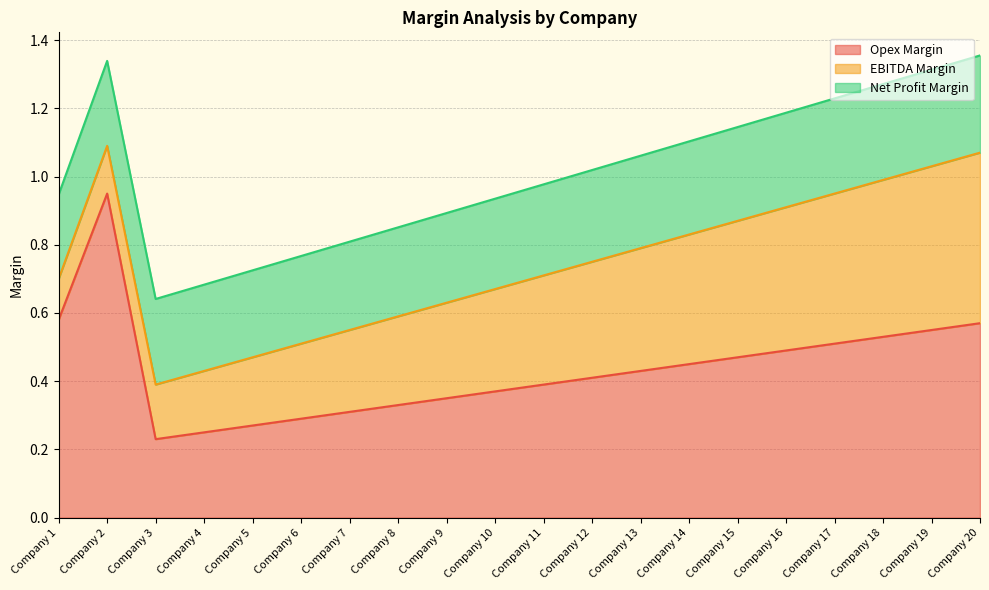

The Net Profit Margin series shows 0.4 at Company 15. True or false?

False